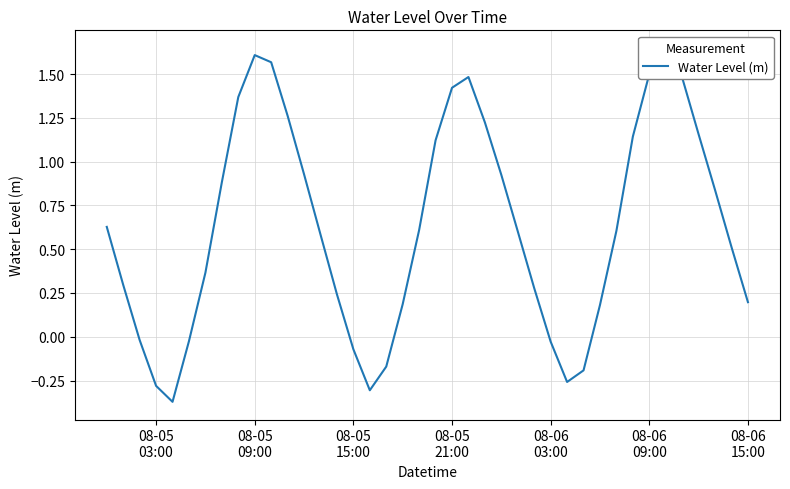

The value at 19 is 0.2. True or false?

False